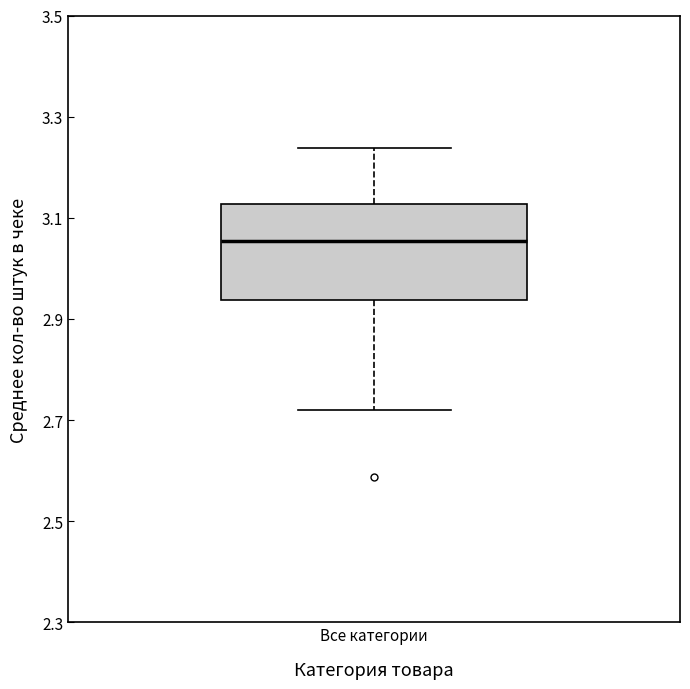

Transcribe this box plot: give where the median line is, the range the box spans, and where the two whiskers end, as read against the y-axis. The values are not printed on the chart, so give them approximately, as read against the axis.

median 3.06, box 2.94 to 3.12, whiskers 2.72 to 3.24